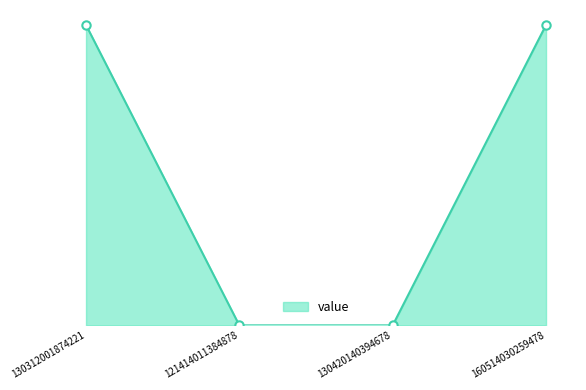

Where is the data nearest to the value 0?

121414011384878